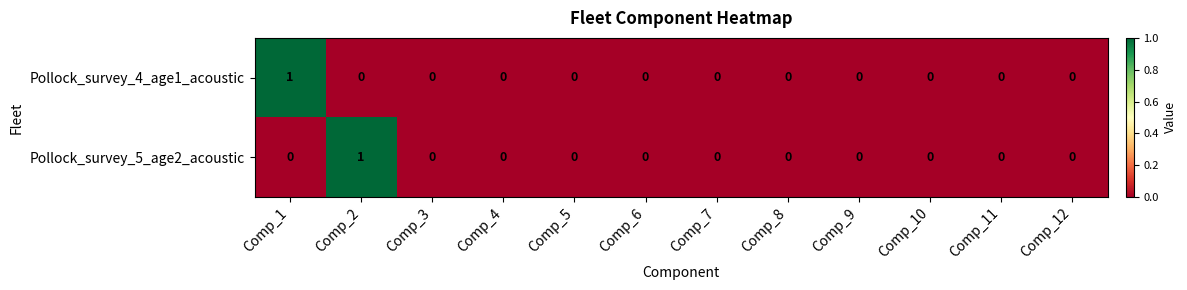

Between Comp_2 and Comp_9, which series saw the biggest shift?

Pollock_survey_5_age2_acoustic